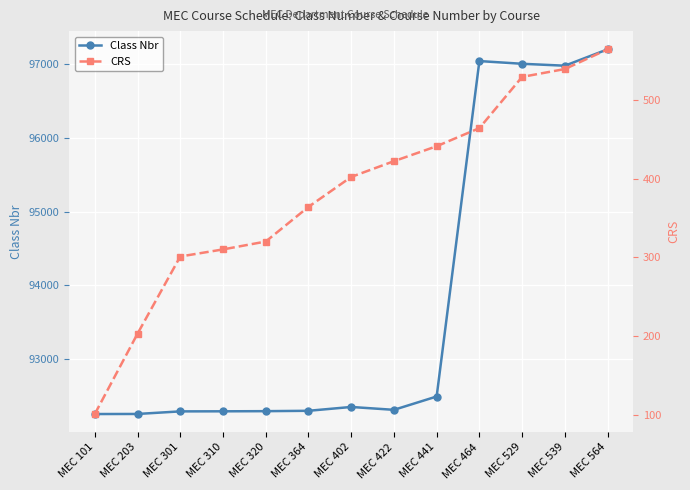

What are all the series names shown in the legend?

Class Nbr, CRS